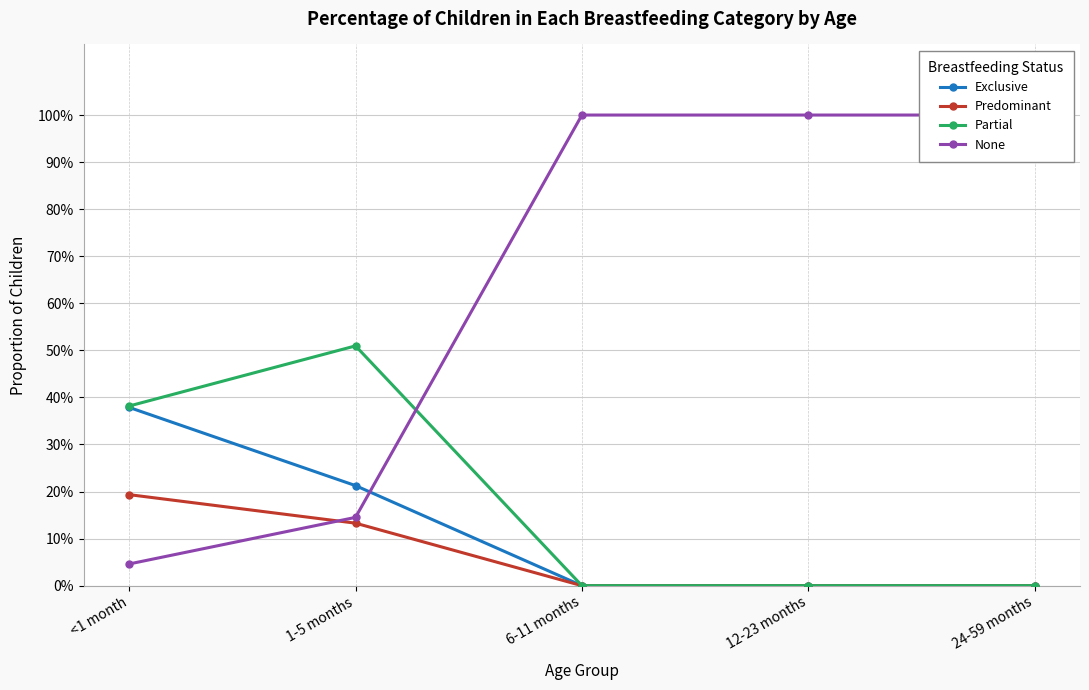

The Exclusive series shows 0.4 at <1 month. True or false?

True